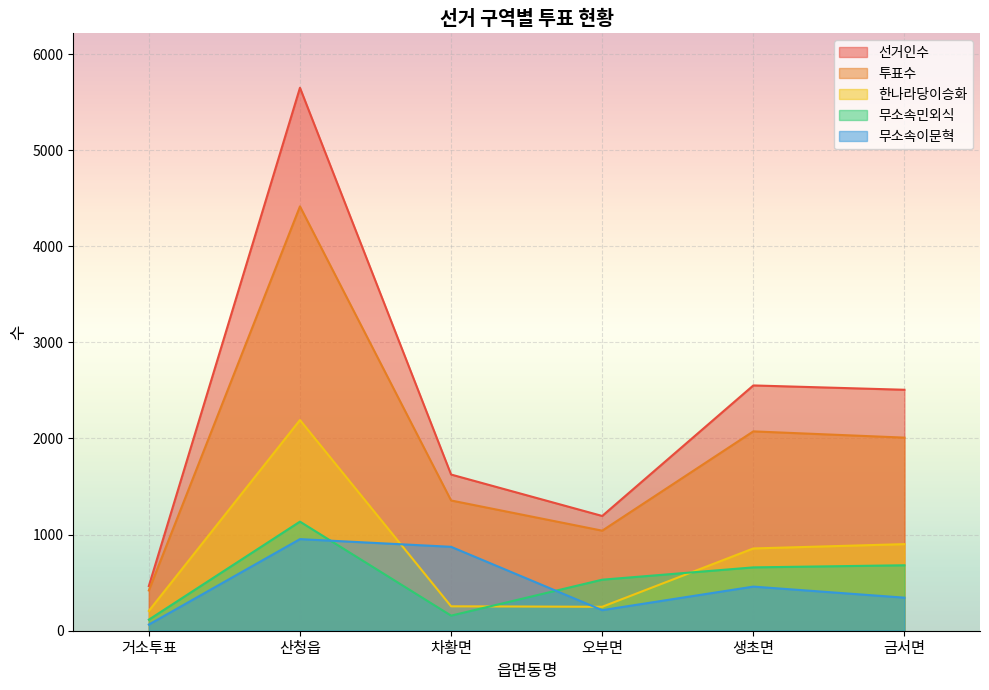

What is the spread (max minus min) of values at 거소투표?

401